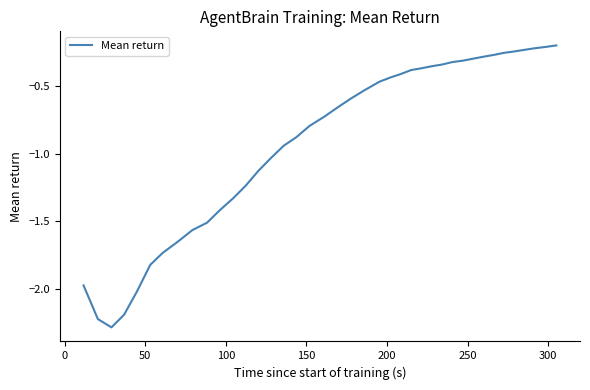

What is the difference between the maximum and minimum values?

2.1